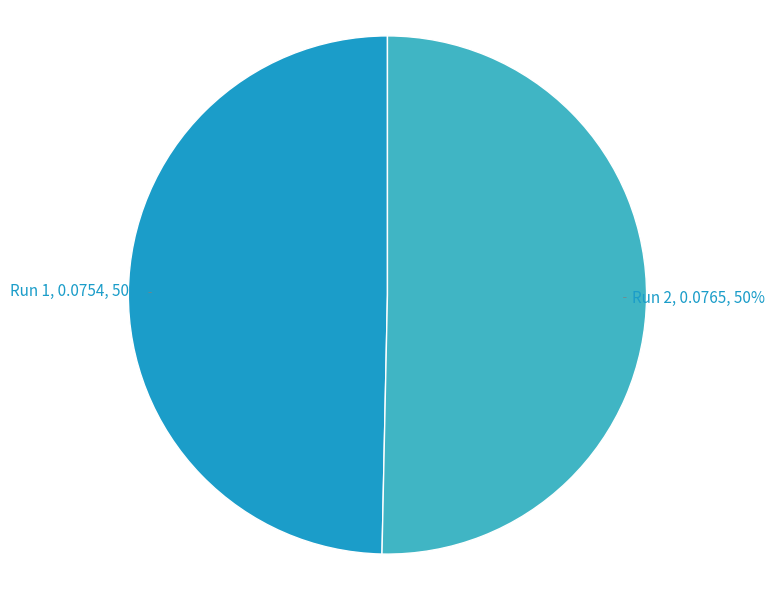

To the nearest percent, what is the combined percentage of Run 2 and Run 1?

100%